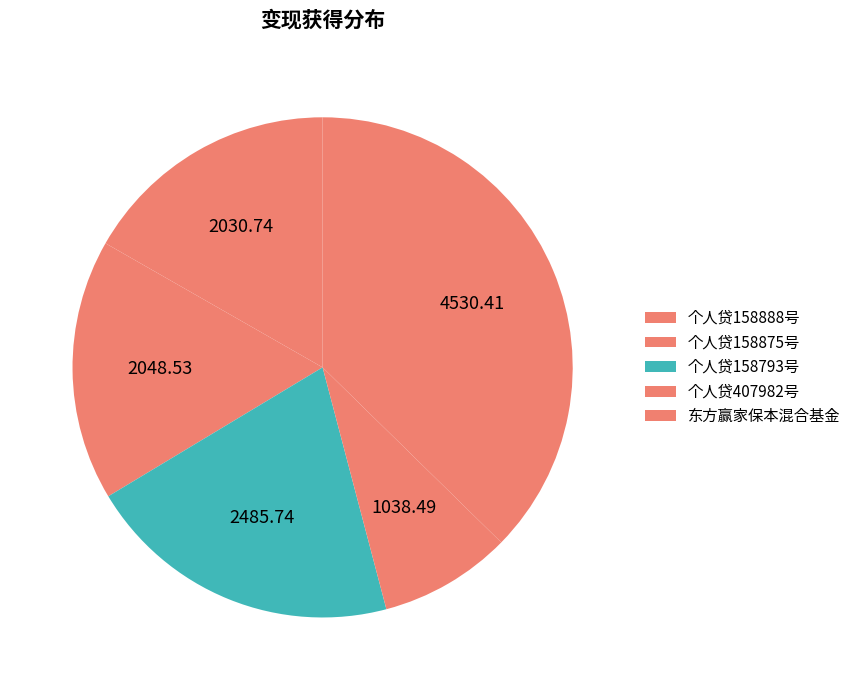

To the nearest percent, what is the average slice percentage?

20%